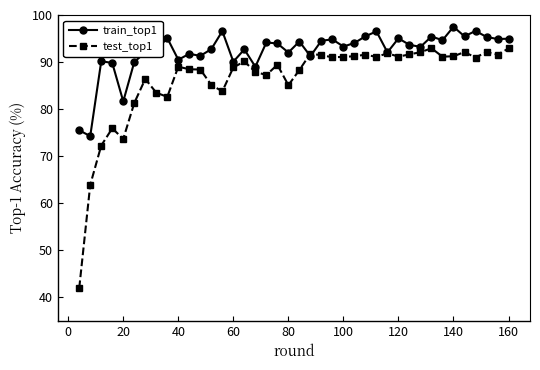

Which series has the widest spread of values?

test_top1